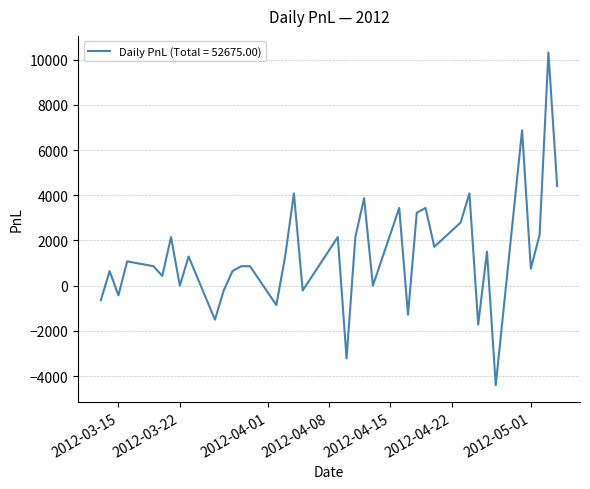

What is the maximum value shown in the chart?

10320.0